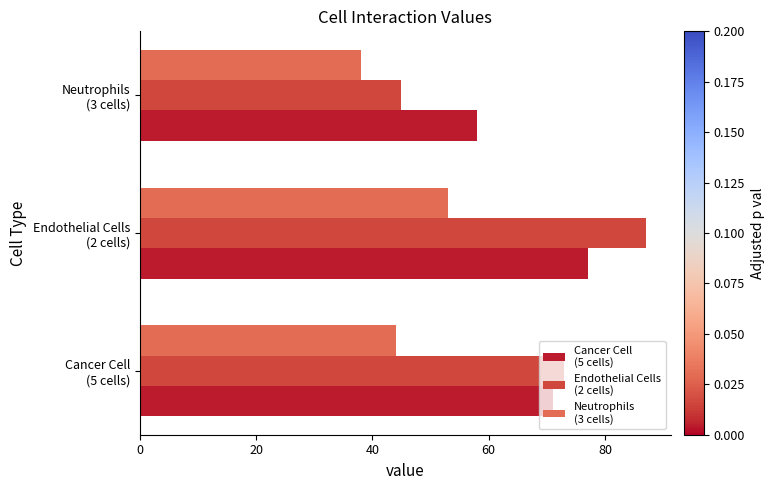

What is the greatest value displayed?

87